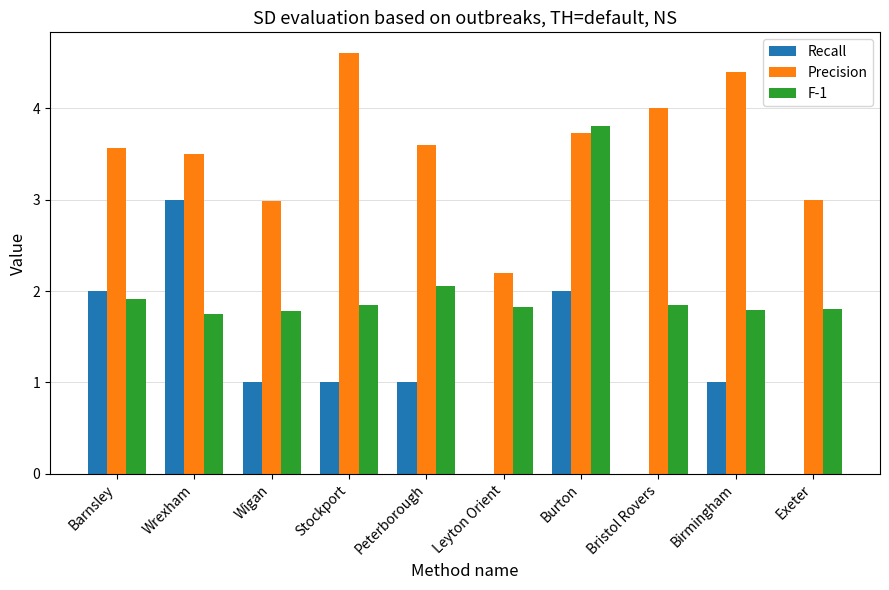

Count the number of categories in the chart.

10